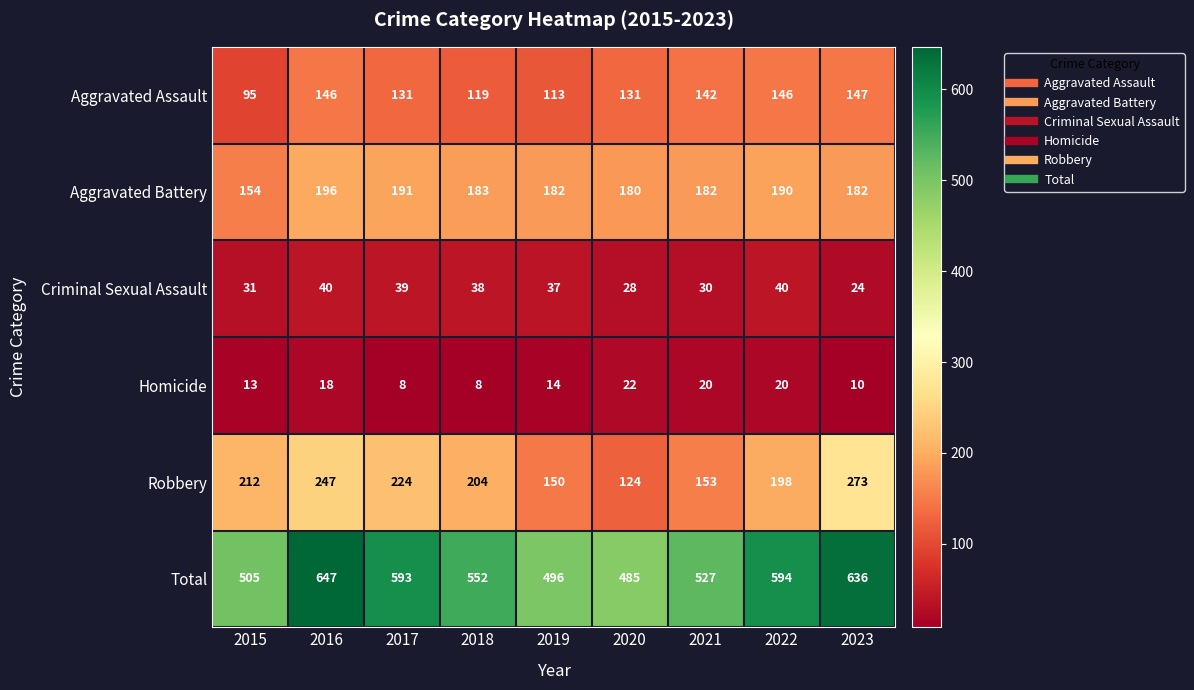

Between 2017 and 2019, which series saw the biggest shift?

Total